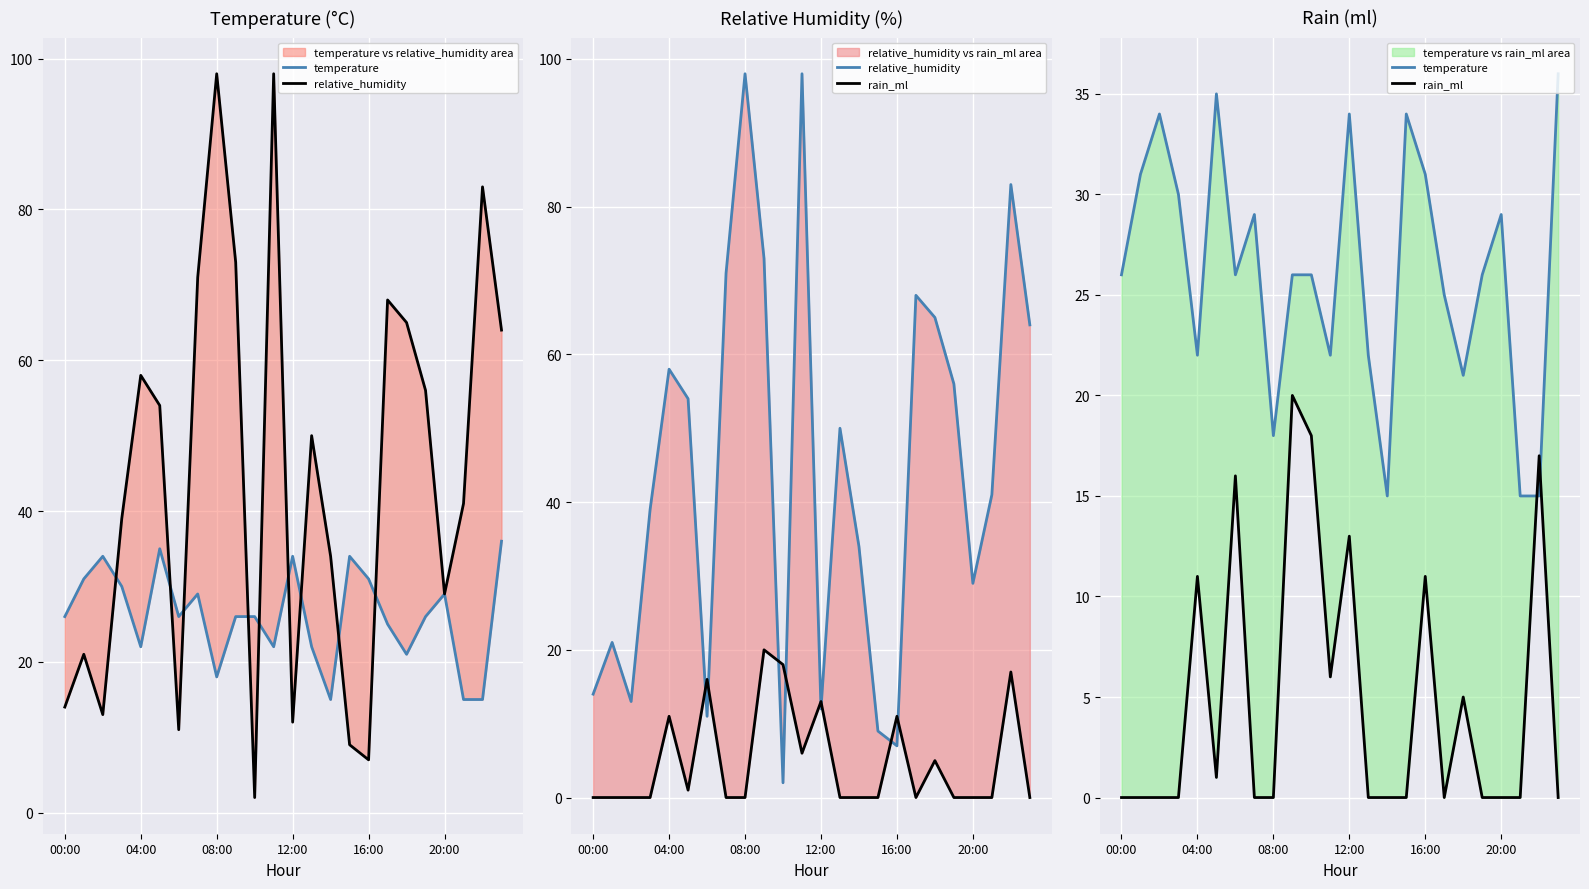

At which category is the sum across all series the highest?

11